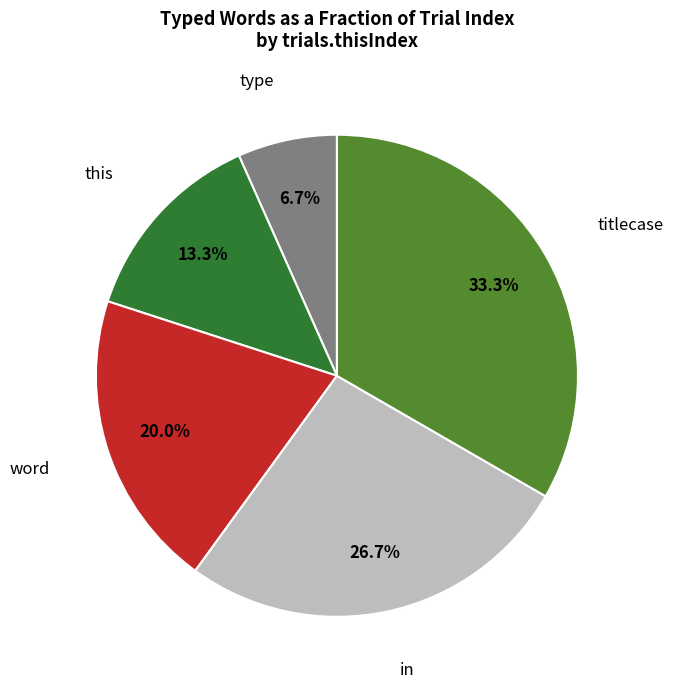

Is there any slice that represents more than half of the pie?

No